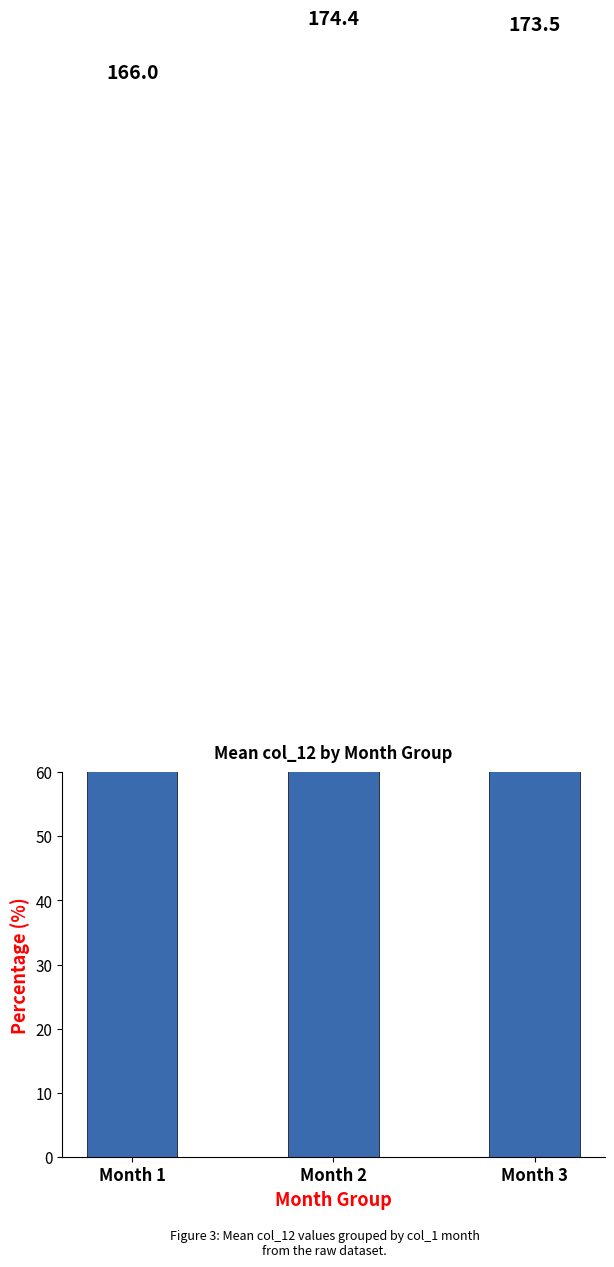

Reading left to right, list all the values displayed in this chart.

Month 1=166.0	Month 2=174.4	Month 3=173.5